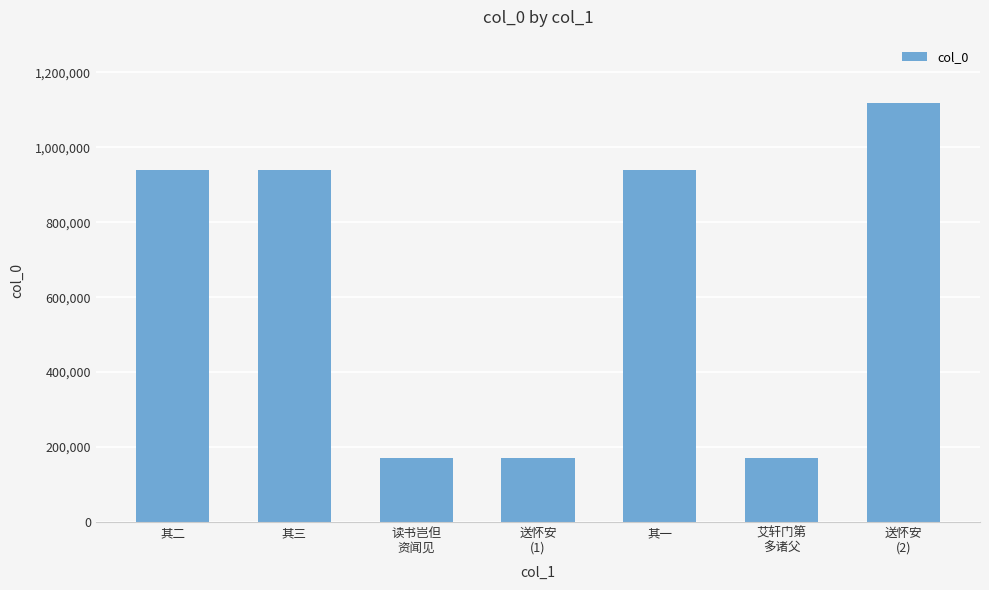

What is the difference between the maximum and minimum values?

949236